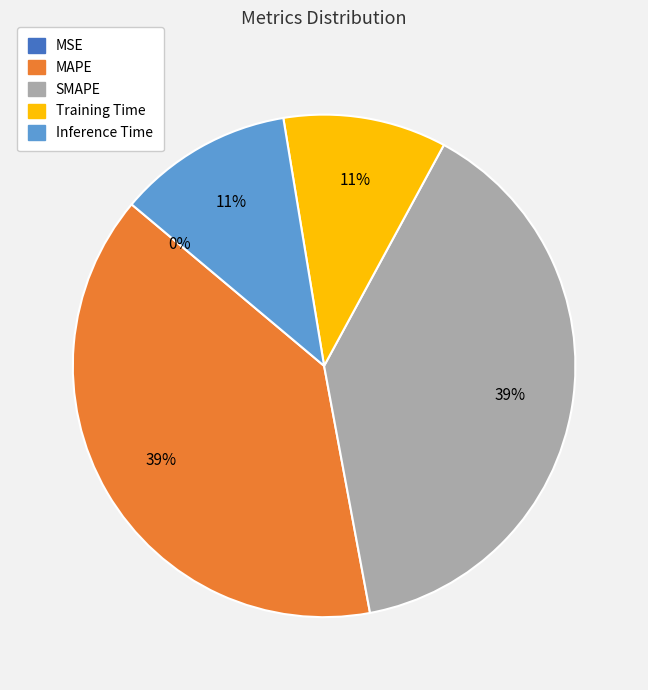

What percentage is the Training Time slice, to the nearest percent?

11%